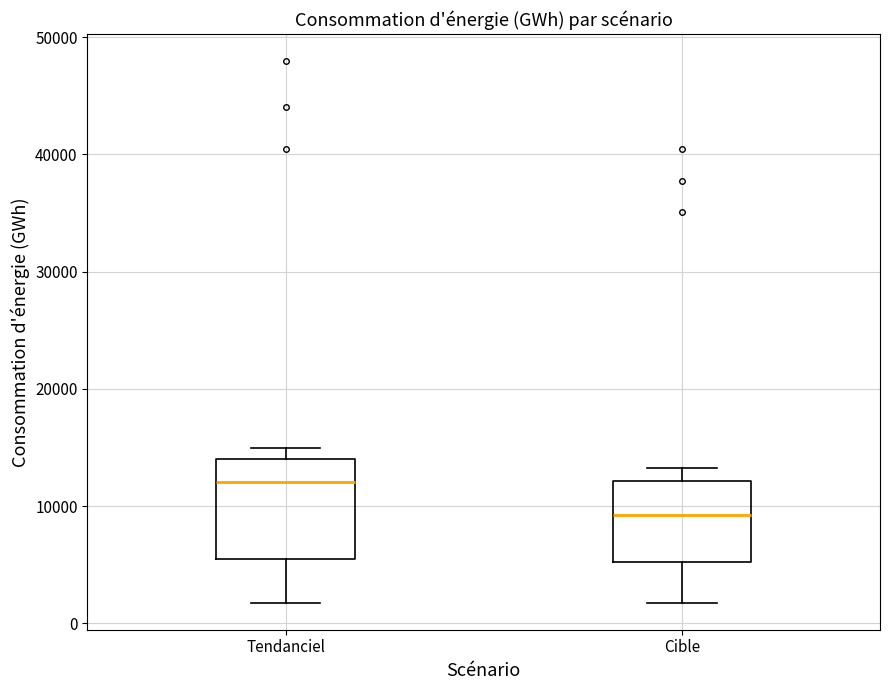

Reading left to right, transcribe this box plot: for each box, give where its median line is, the range the box spans, and where its two whiskers end, as read against the y-axis. The values are not printed on the chart, so give them approximately, as read against the axis.

Tendanciel: median 12000, box 5000 to 14000, whiskers 2000 to 15000
Cible: median 9000, box 5000 to 12000, whiskers 2000 to 13000